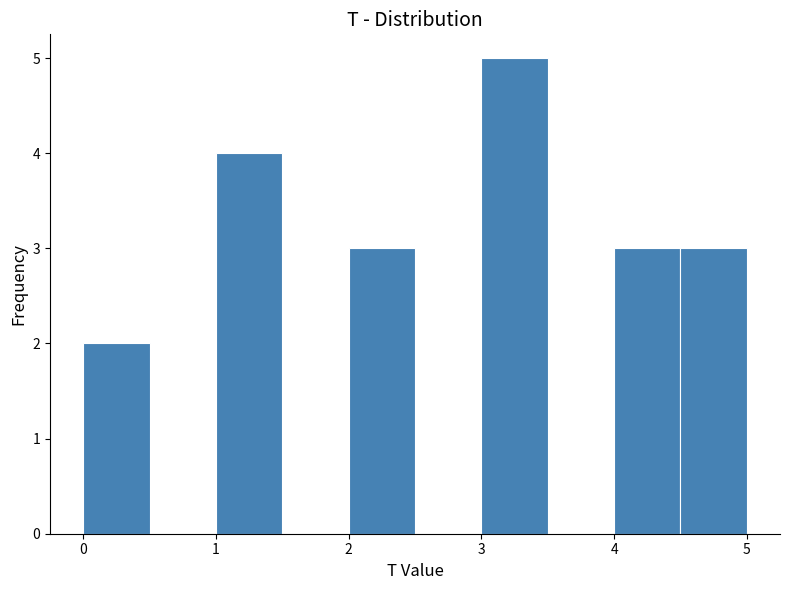

Reading left to right, list every bar in this chart as the range it spans on the x-axis followed by its height. The values are not printed on the chart, so give them approximately, as read against the axis.

0.0 to 0.5: 2
0.5 to 1.0: 0
1.0 to 1.5: 4
1.5 to 2.0: 0
2.0 to 2.5: 3
2.5 to 3.0: 0
3.0 to 3.5: 5
3.5 to 4.0: 0
4.0 to 4.5: 3
4.5 to 5.0: 3